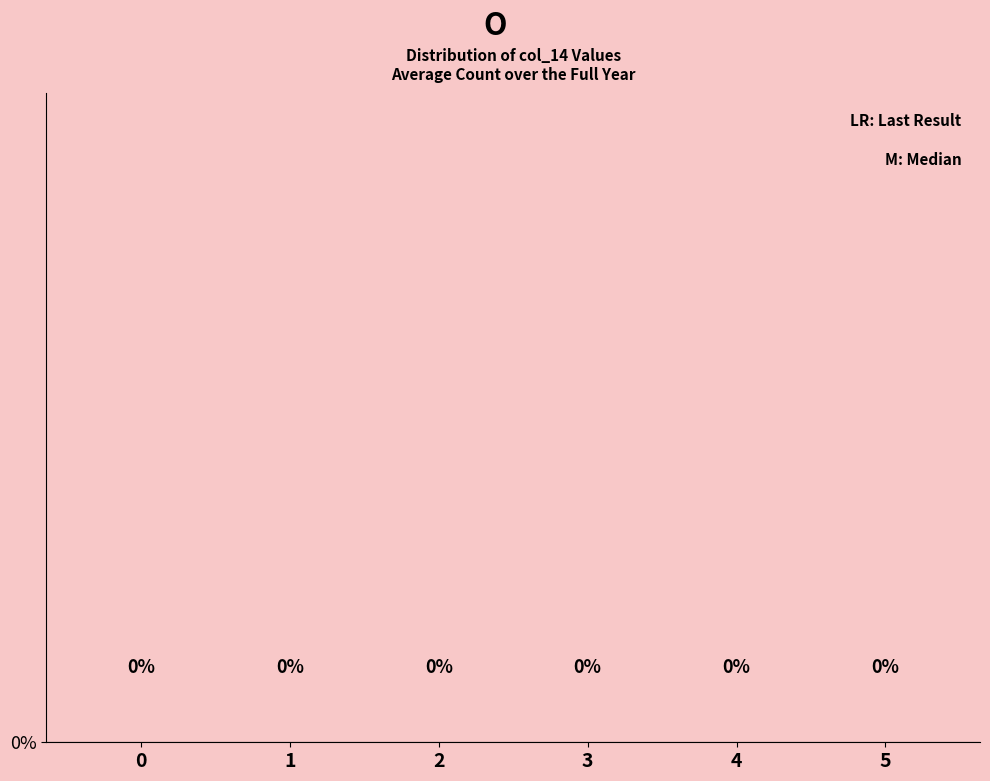

How many distinct data groups are displayed?

1